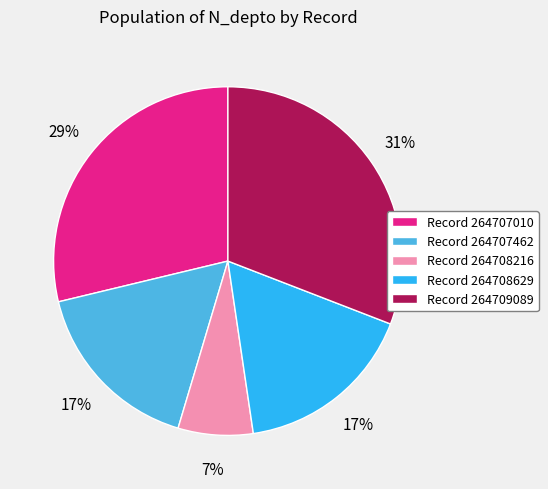

How many slices are in this pie chart?

5